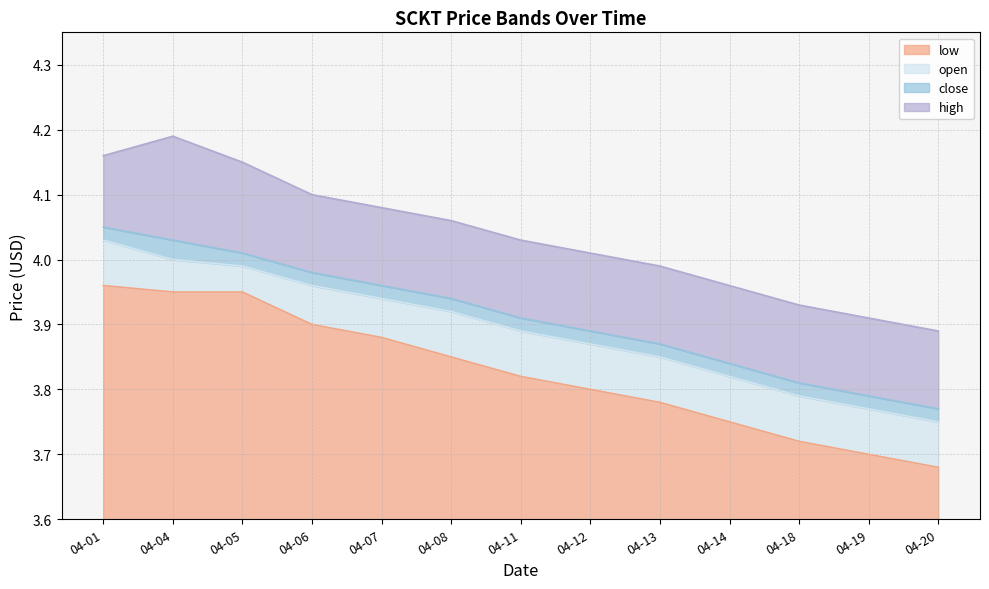

Where is low nearest to the value 0?

04-20